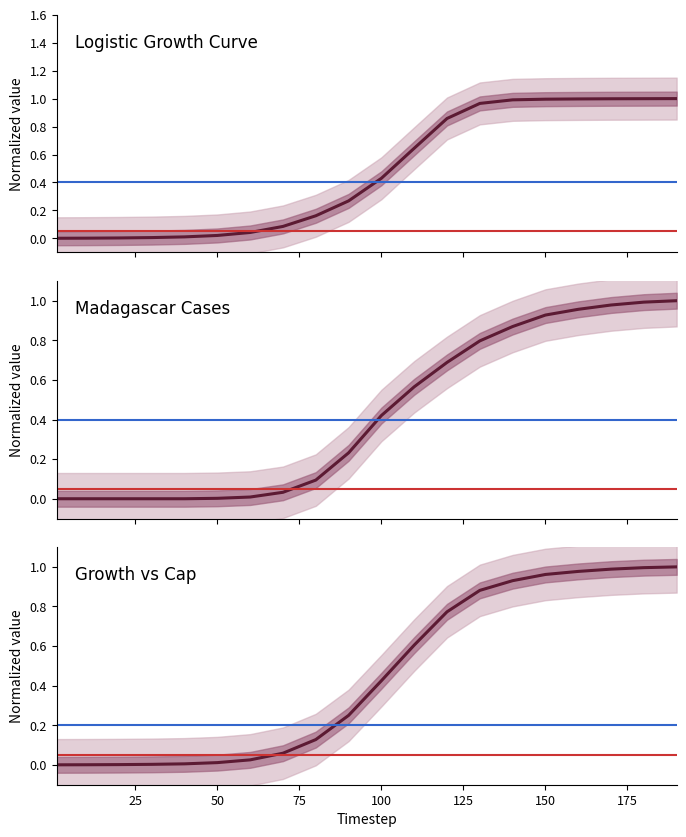

Rank the series by their average value, from highest to lowest.

res_func_logistic, Growth vs Cap, Madagascar_cases